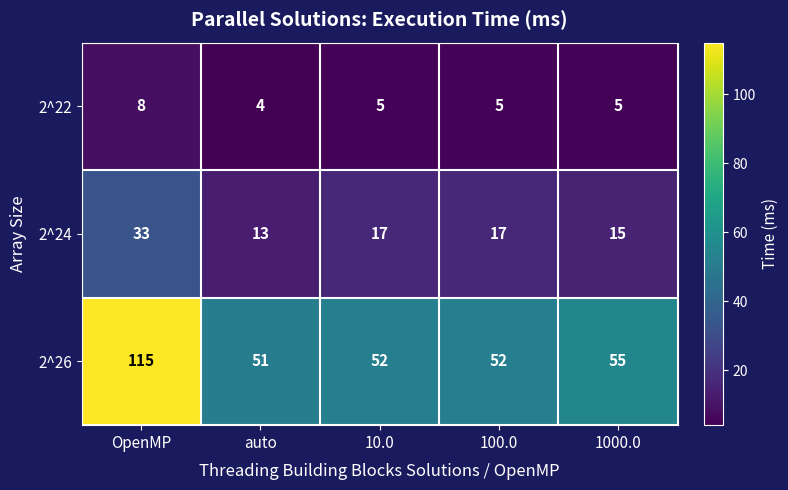

What is the total value across all series at auto?

68